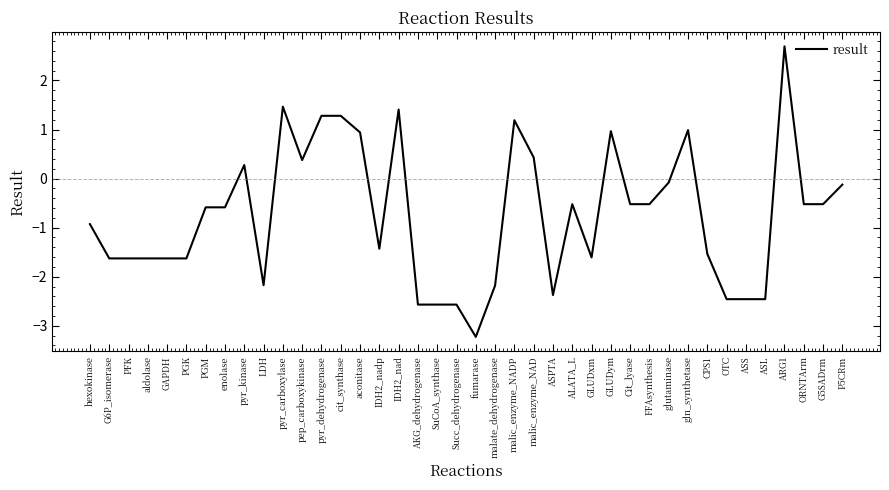

Is this an area chart (filled region under the line)?

No